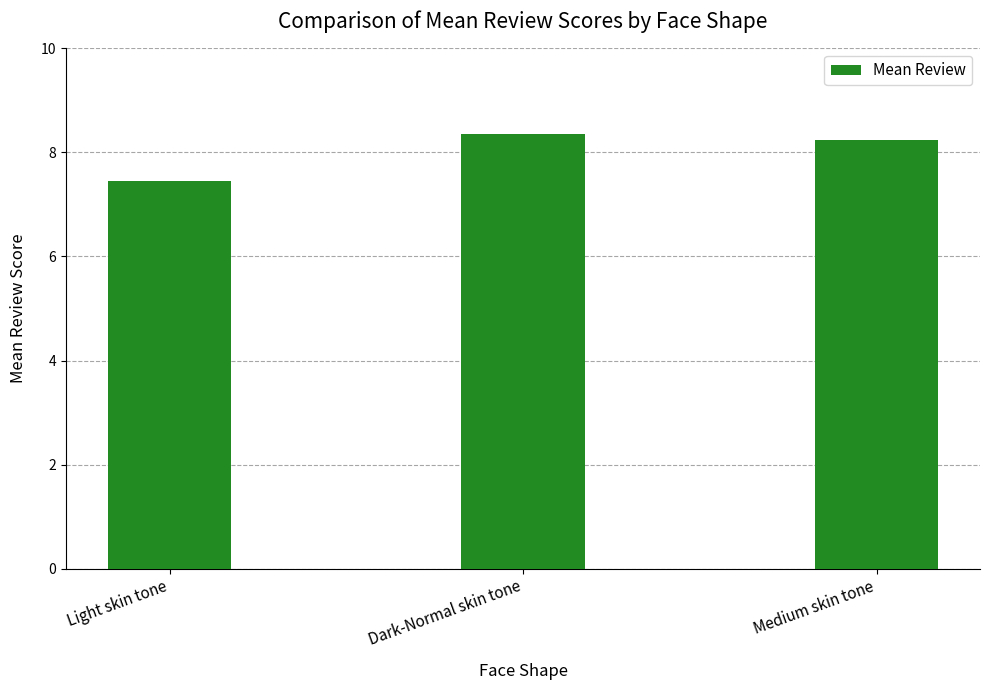

What is the greatest value displayed?

8.4